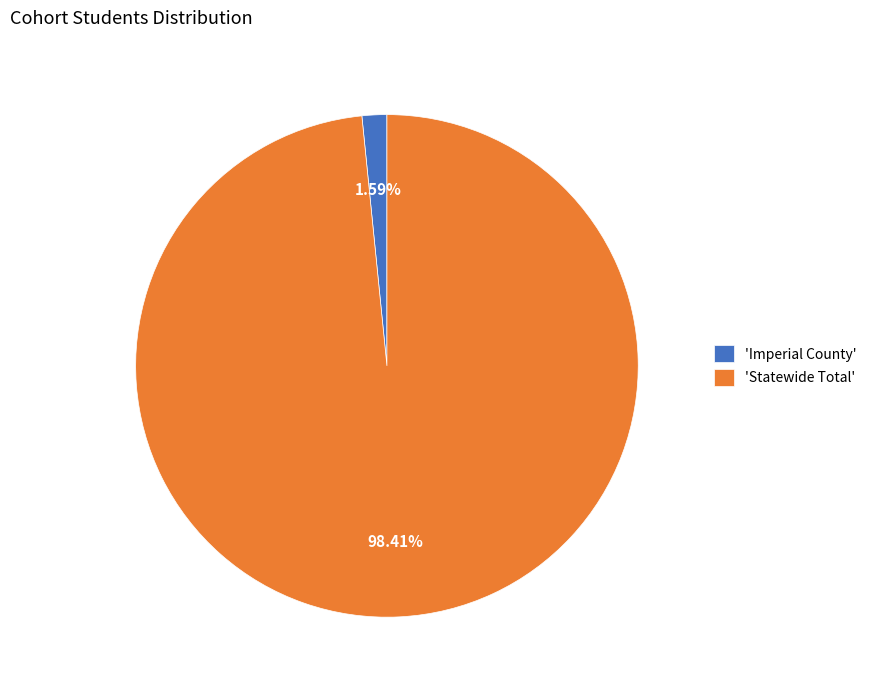

How many slices are in this pie chart?

2